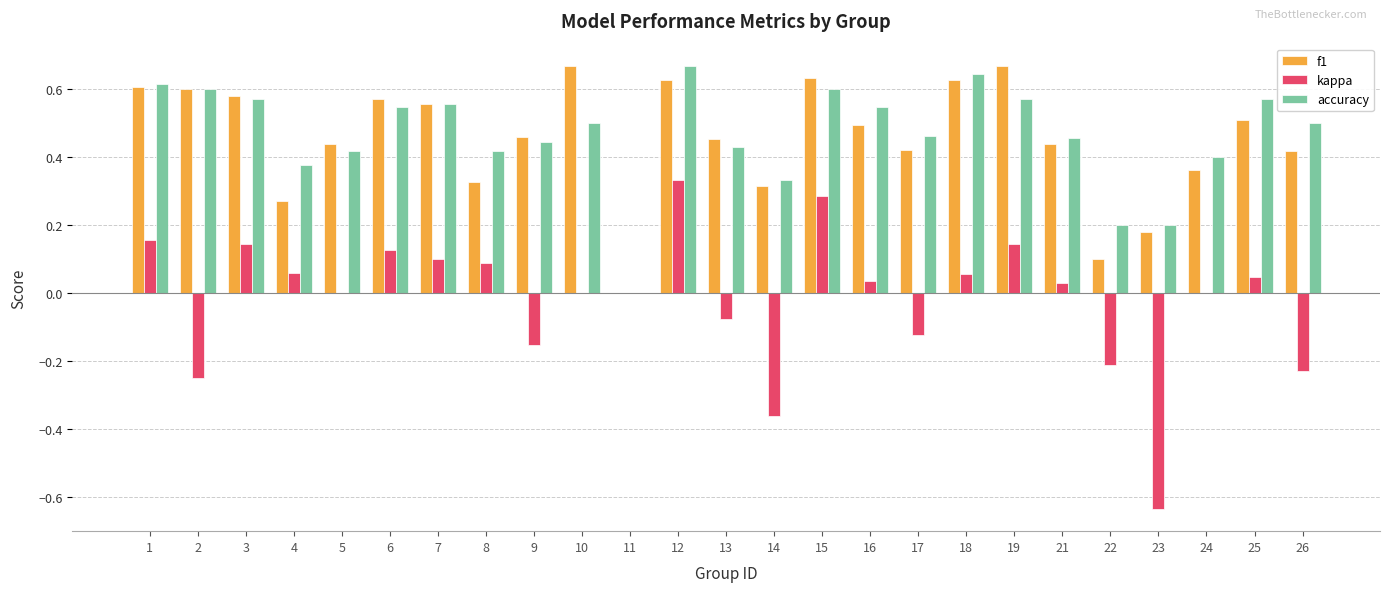

What is the total value across all series at 18?

1.3